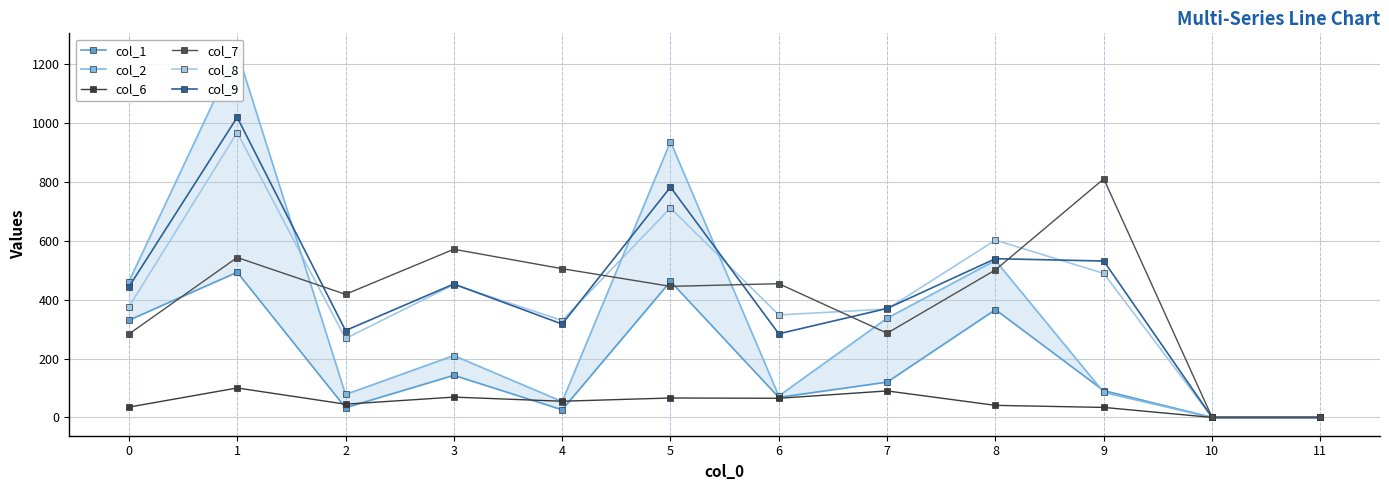

Is it true that col_7 equals 571 at 3?

True